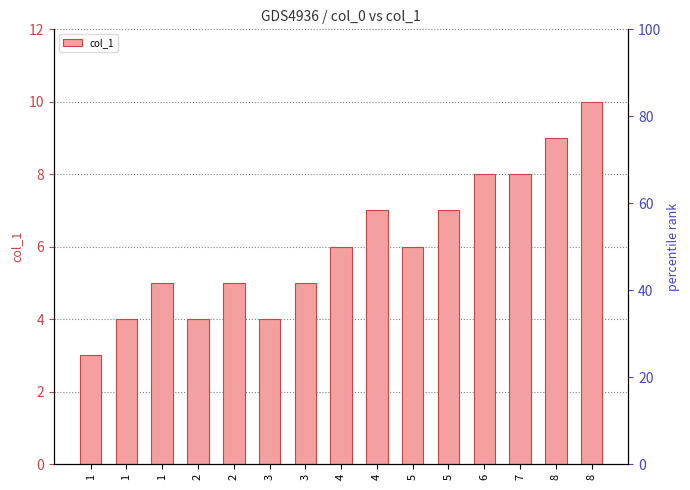

List the labels in order of value, smallest first.

1, 1, 2, 3, 1, 2, 3, 4, 5, 4, 5, 6, 7, 8, 8